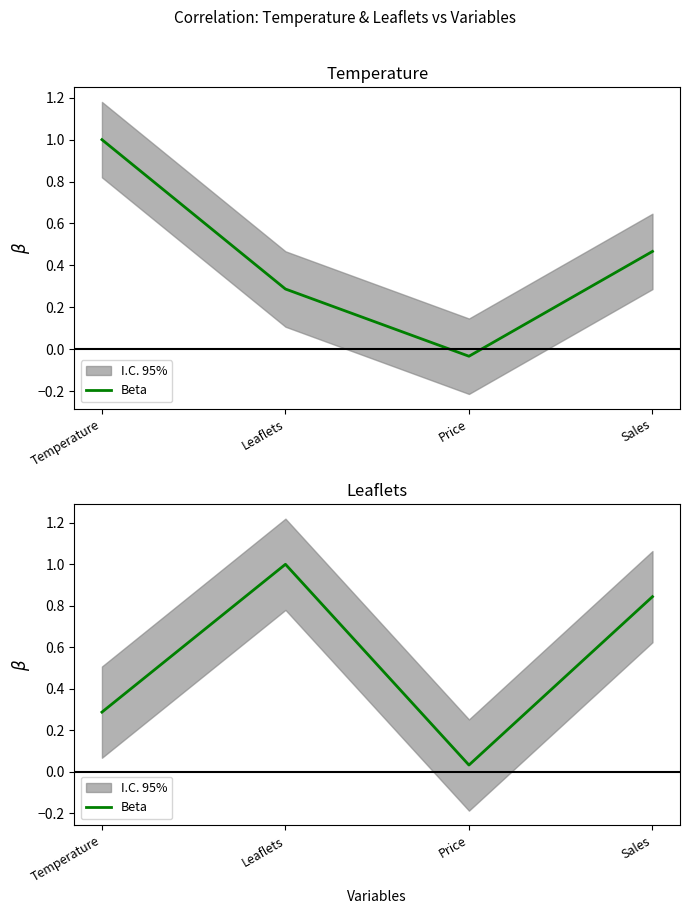

What is the difference between the maximum and minimum values?

1.0